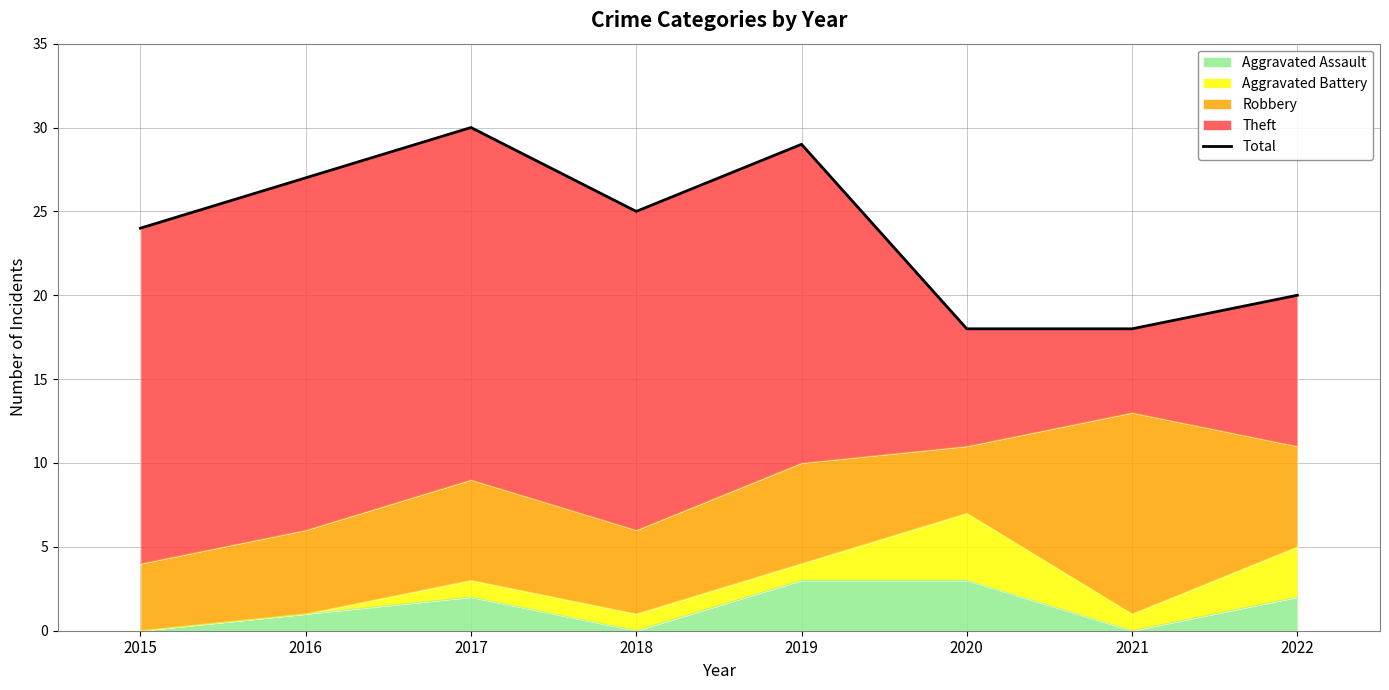

What is the approximate value at 2021, to the nearest 10?

20